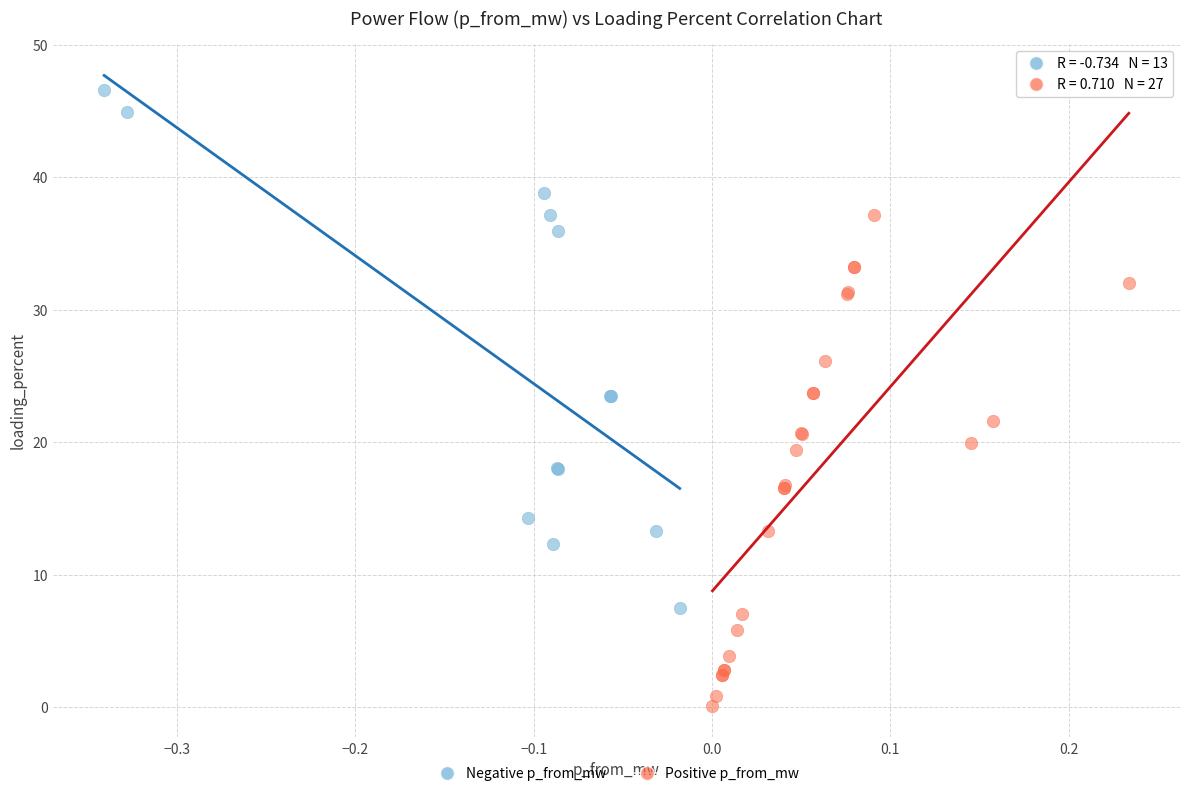

Which series reaches the minimum Y coordinate?

Positive p_from_mw